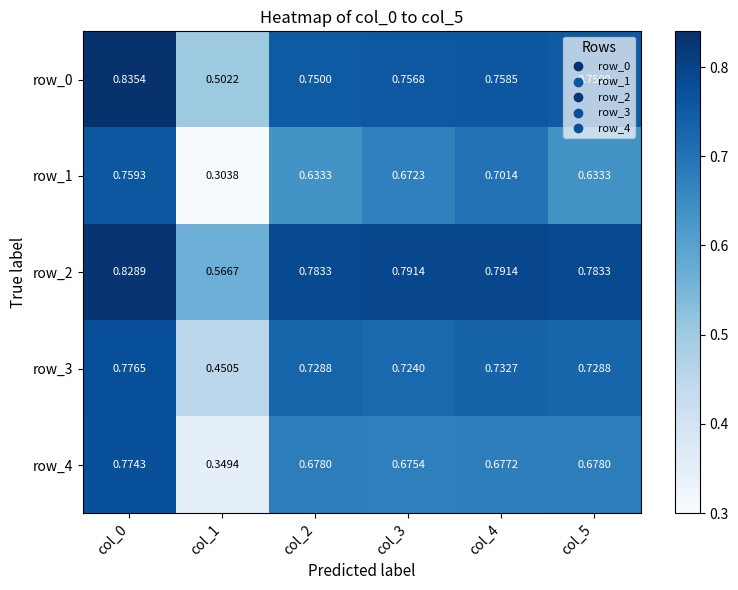

Is it true that row_4 equals 0.6 at col_1?

False